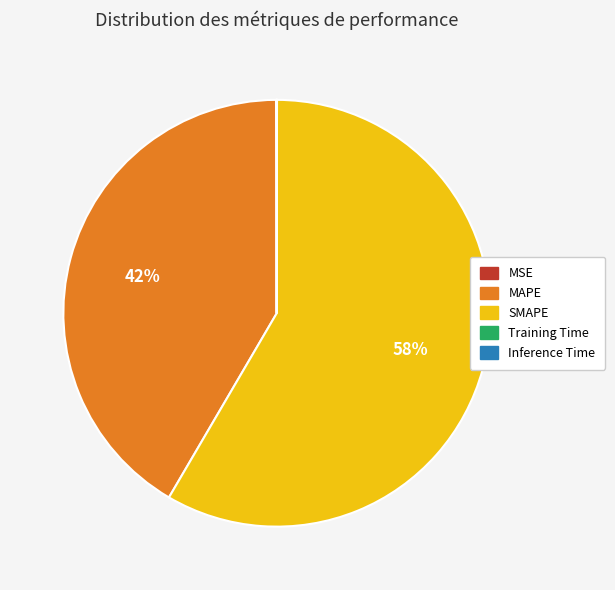

Does any single category account for the majority?

Yes